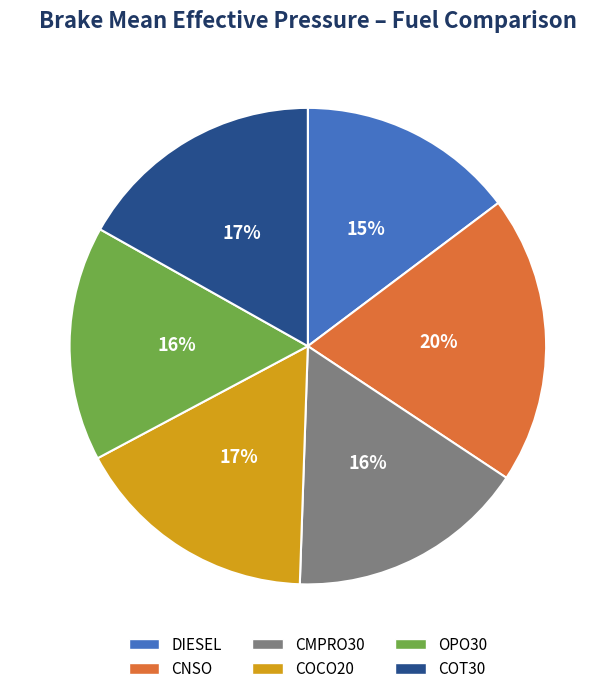

To the nearest percent, what is the difference between the largest and smallest slice percentages?

5%